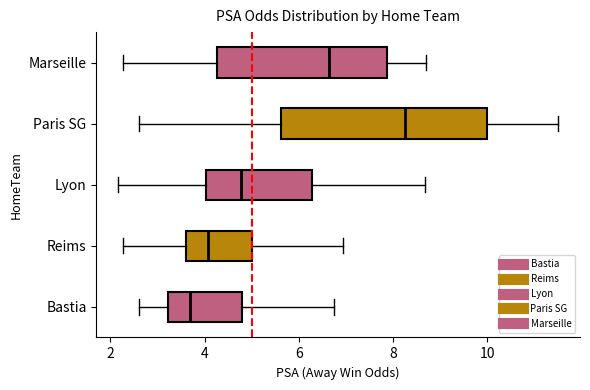

Reading bottom to top, read every box against the x-axis: the position of its median line, the range the box covers, and the ends of its whiskers. The values are not printed on the chart, so give them approximately, as read against the axis.

Bastia: median 3.6, box 3.2 to 4.8, whiskers 2.6 to 6.8
Reims: median 4.0, box 3.6 to 5.0, whiskers 2.2 to 7.0
Lyon: median 4.8, box 4.0 to 6.2, whiskers 2.2 to 8.6
Paris SG: median 8.2, box 5.6 to 10.0, whiskers 2.6 to 11.6
Marseille: median 6.6, box 4.2 to 7.8, whiskers 2.2 to 8.8